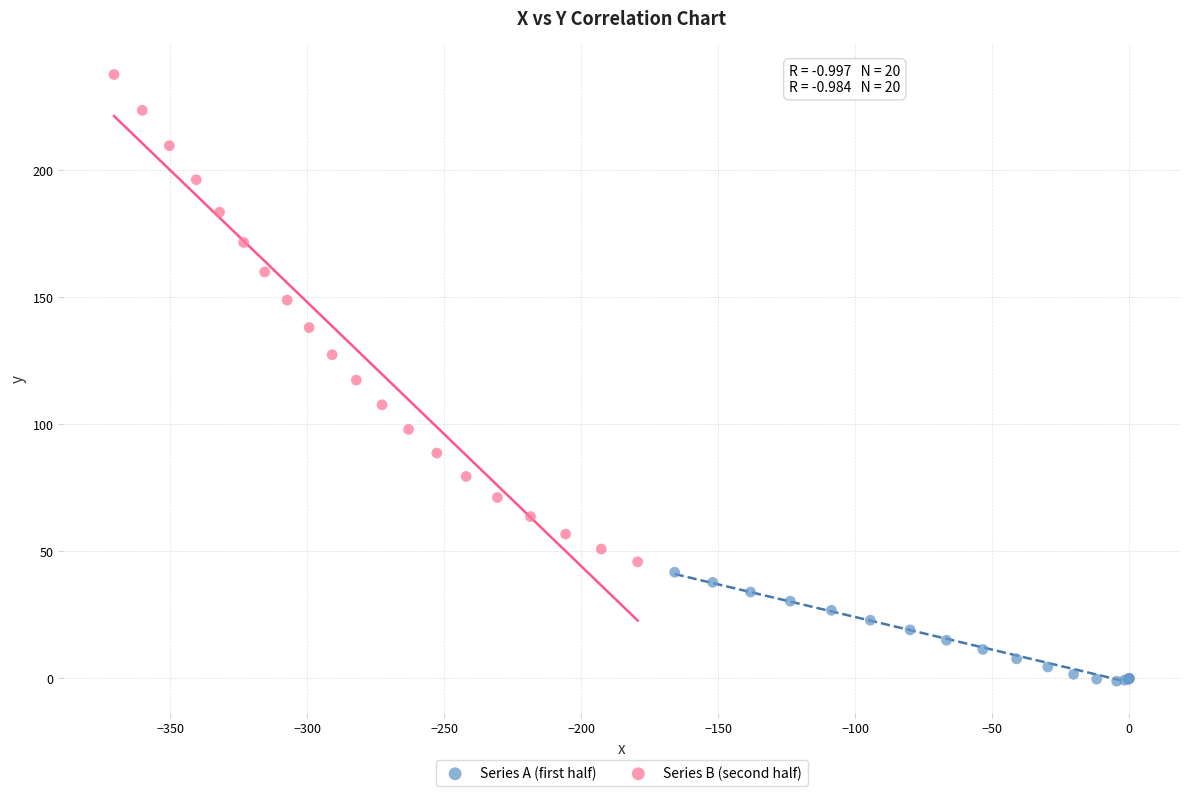

What are all the series names shown in the legend?

Series A (first half), Series B (second half)